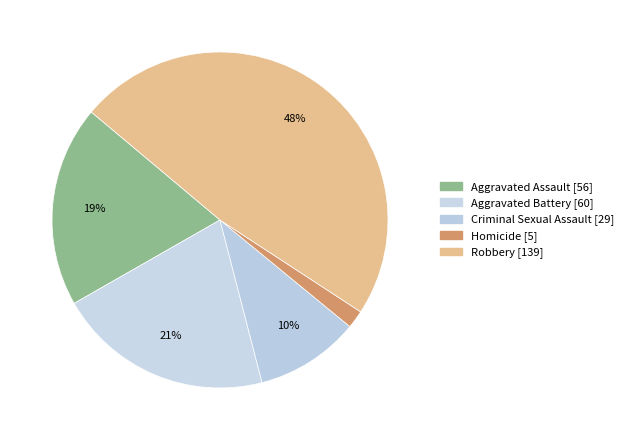

Is the sum of Homicide and Robbery greater than half?

No